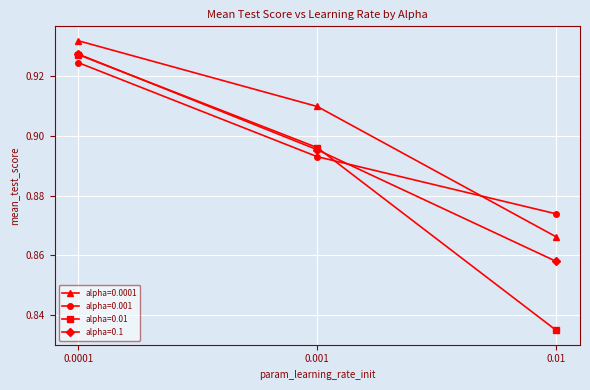

Count the alpha=0.01 values in the range 0 to 1.

3